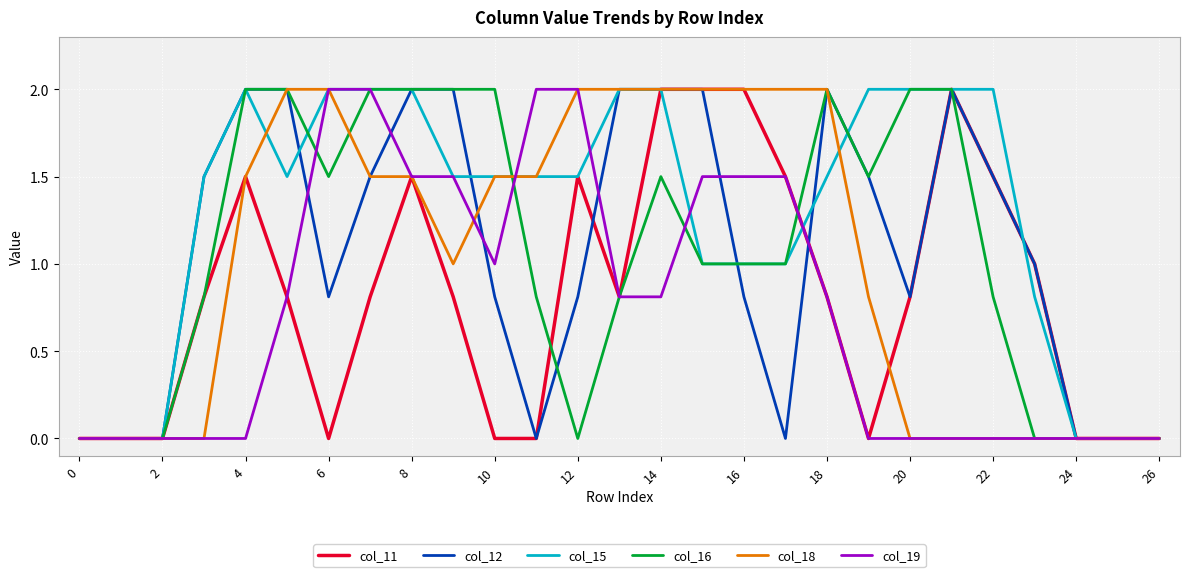

What is the maximum value for col_16?

2.0